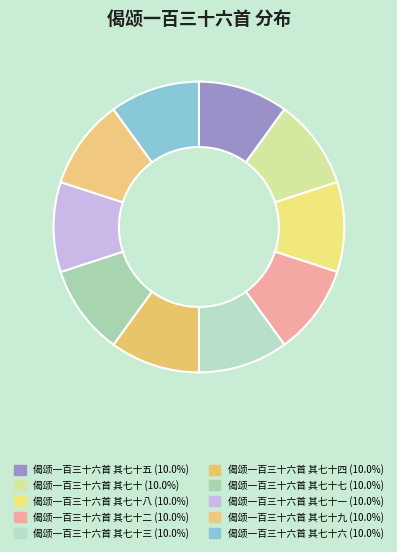

Is there any slice that represents more than half of the pie?

No